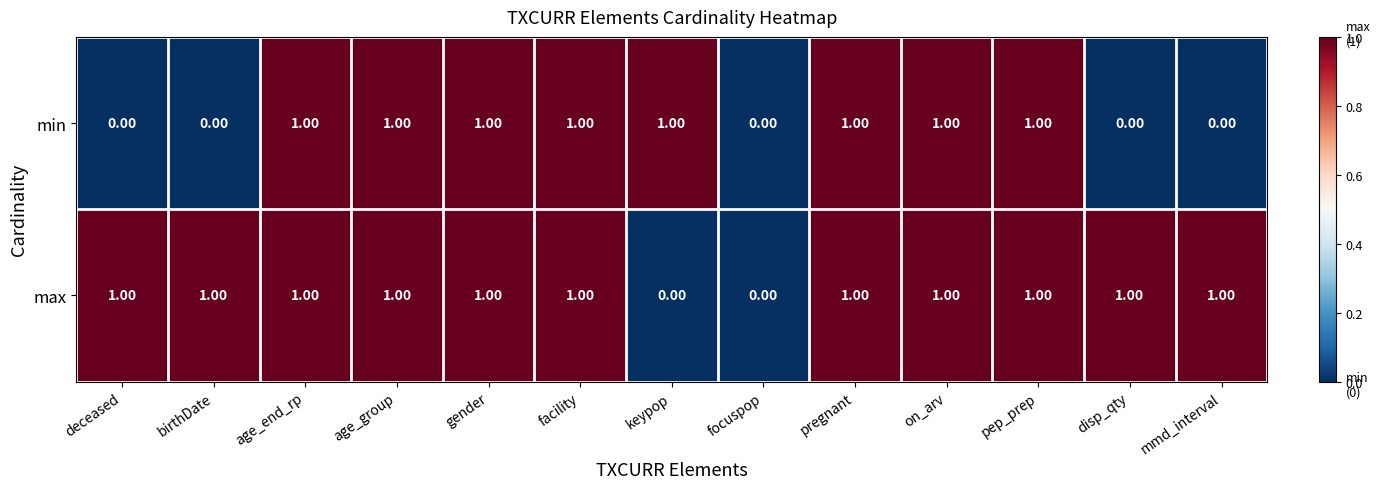

Between deceased and facility, which series saw the biggest shift?

min